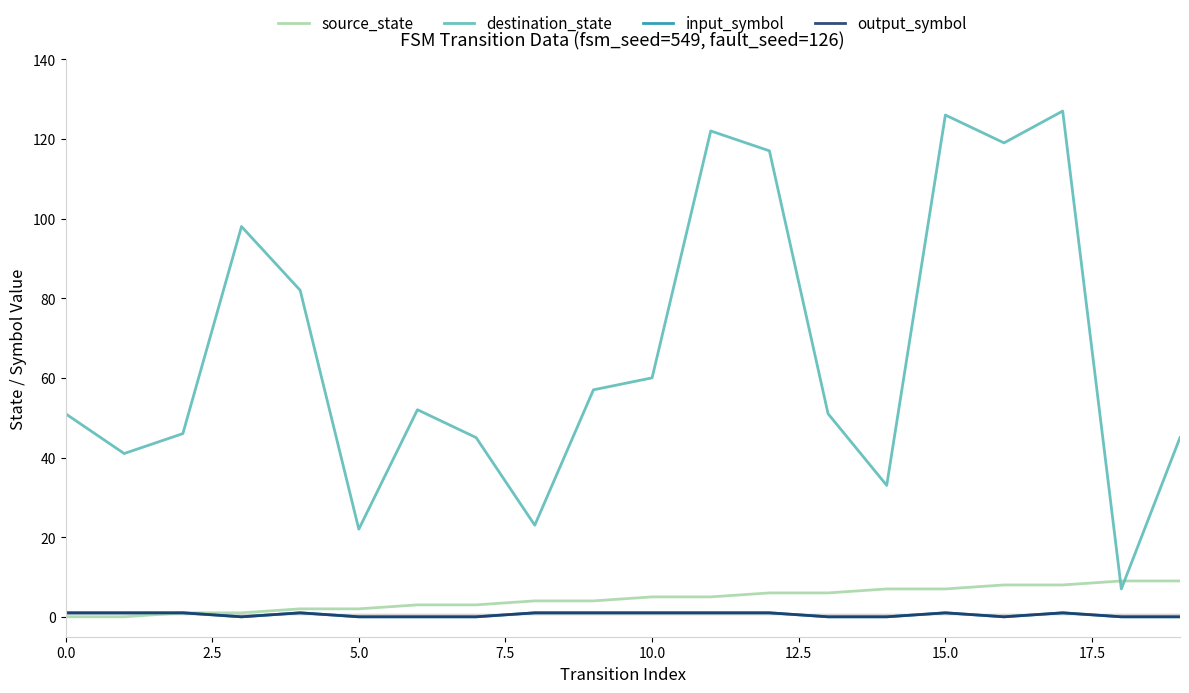

Does the chart display data point markers on the line(s)?

No